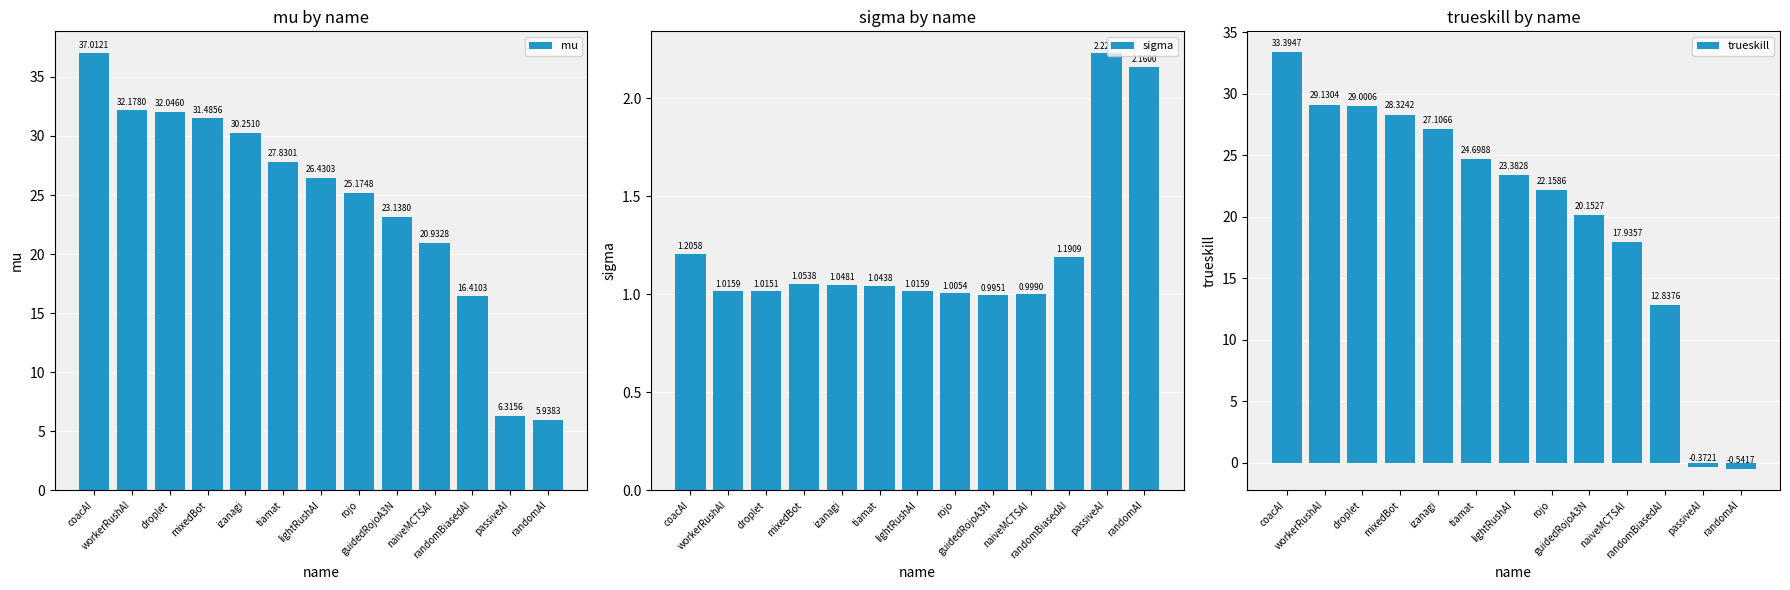

What is the difference between the second highest and second lowest values in the mu series?

25.9